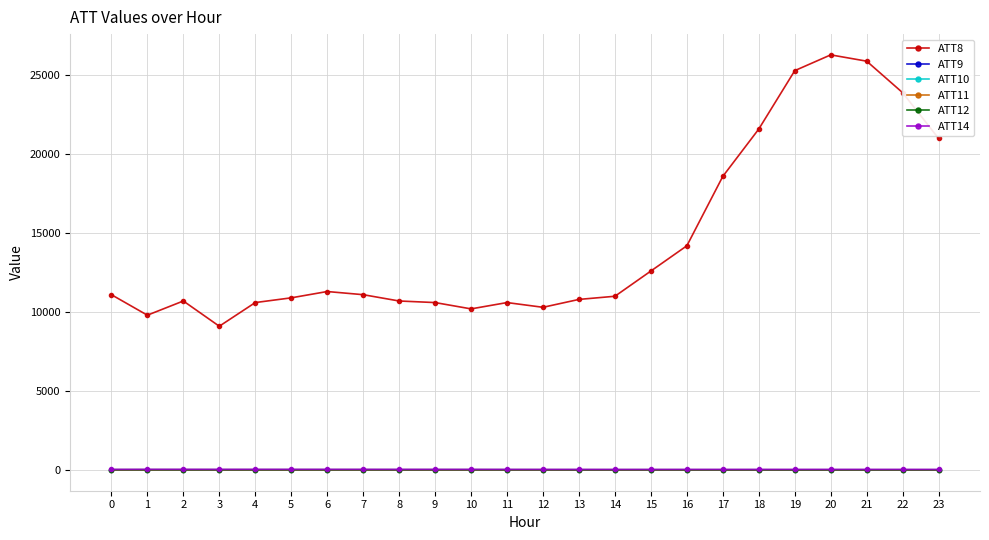

How many values in the ATT14 series are below 25?

9